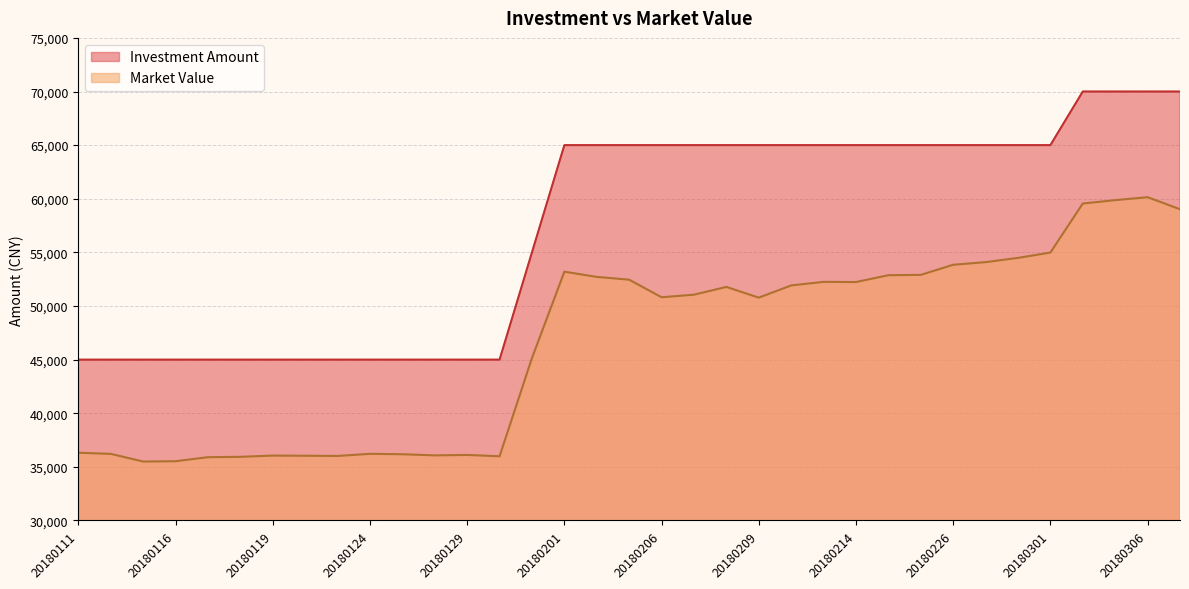

Which series has the largest range (max minus min)?

Investment Amount